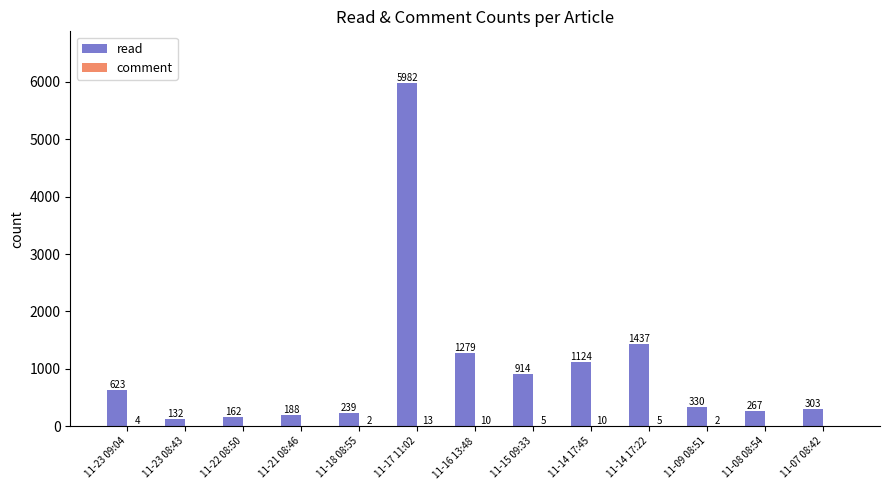

What value does the read series have at 11-22 08:50, to the nearest 100?

200